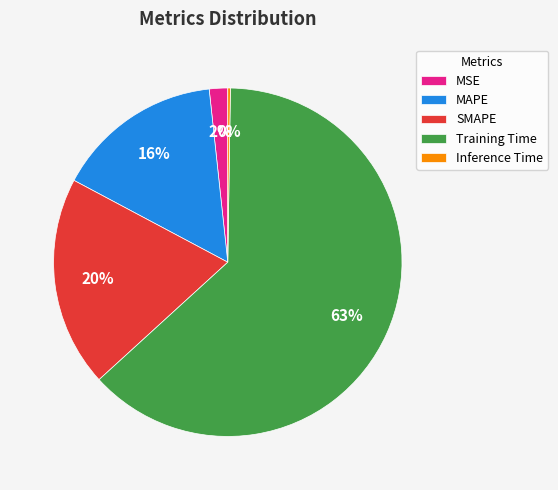

What percentage is the MSE slice, to the nearest percent?

2%